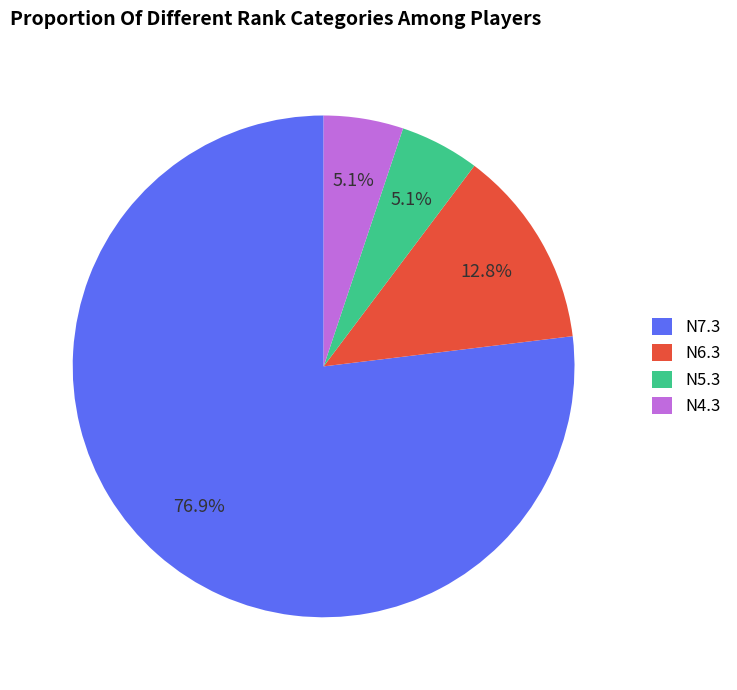

To the nearest percent, what is the average slice percentage?

25%